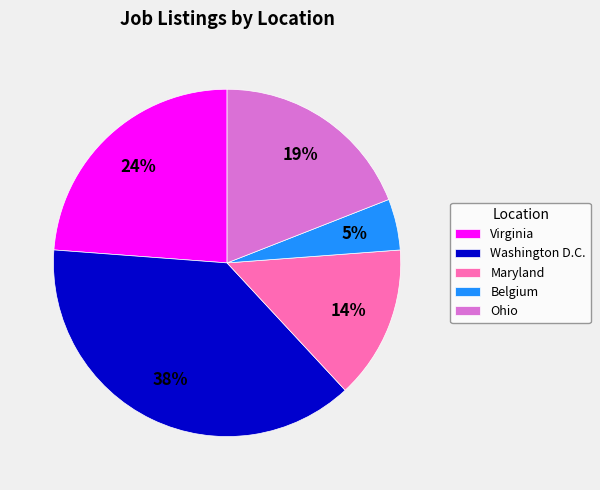

Which has a higher value, Maryland or Washington D.C.?

Washington D.C.